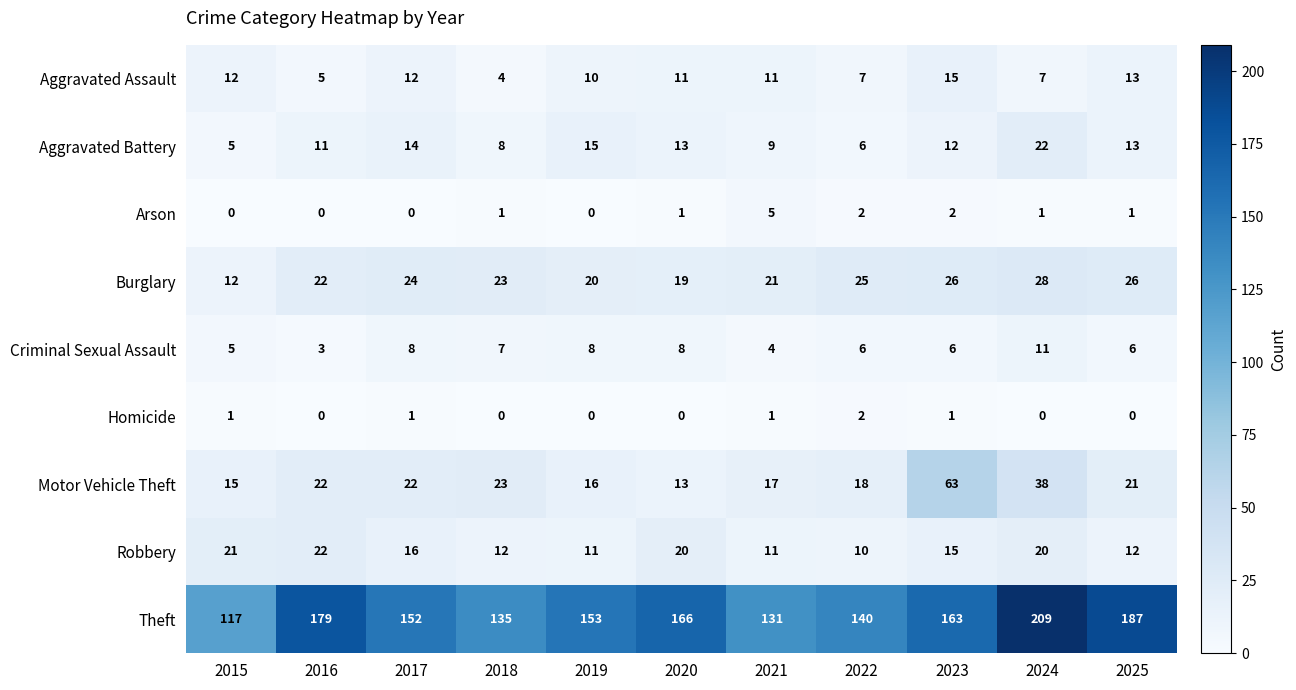

How many distinct data groups are displayed?

9